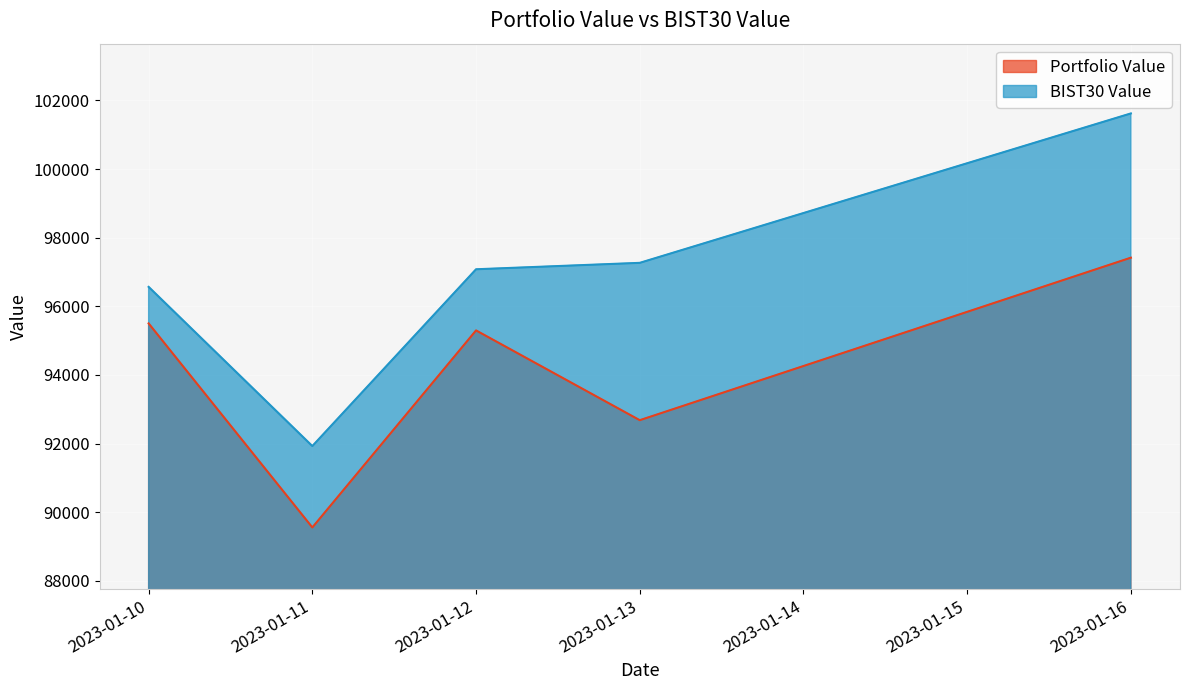

True or false: Portfolio Value and BIST30 Value cross at least once.

False